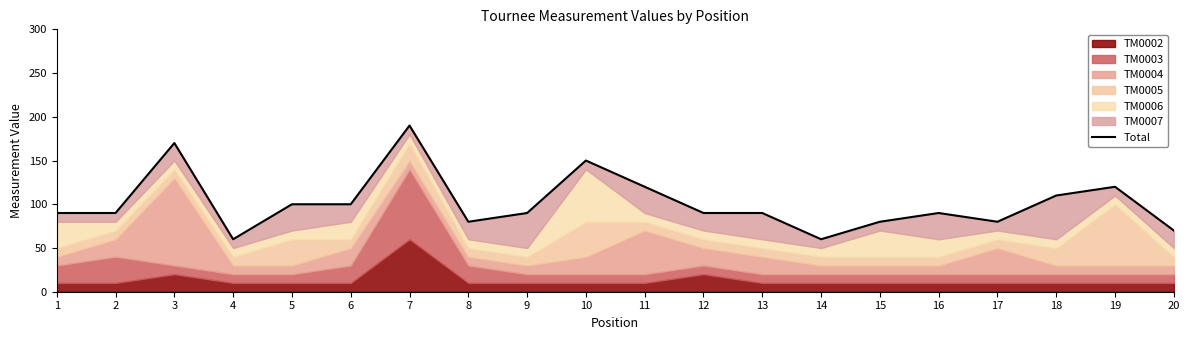

The value at 10 is 150. True or false?

True